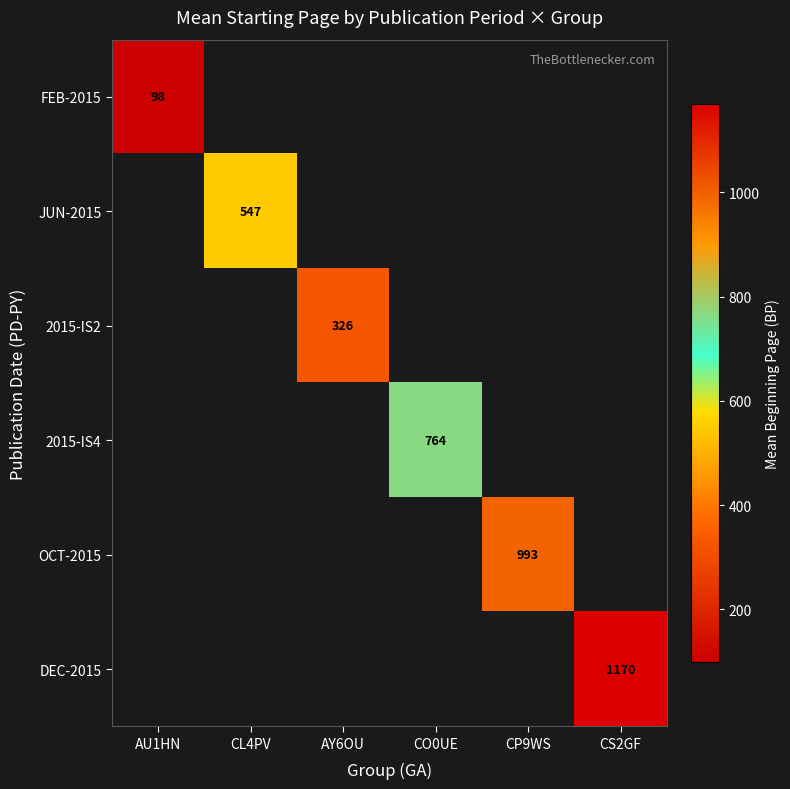

At CL4PV, list the series in order from smallest to largest.

FEB-2015, JUN-2015, 2015-IS2, 2015-IS4, OCT-2015, DEC-2015